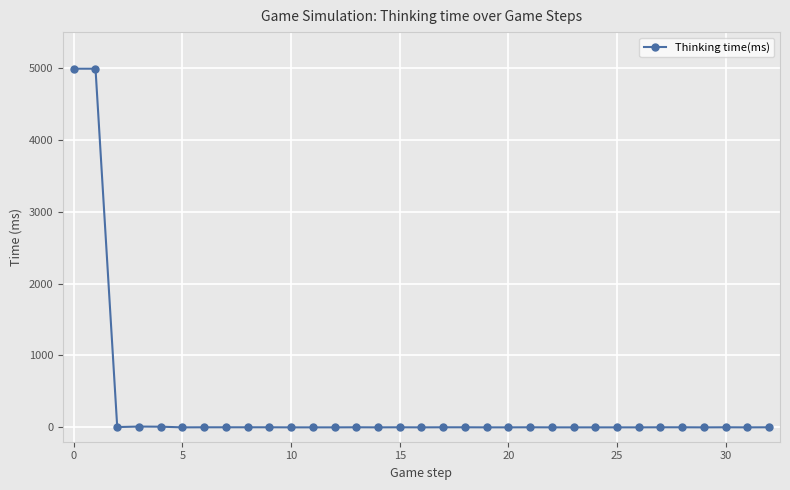

True or false: there are more than 0 points higher than both neighbors.

True